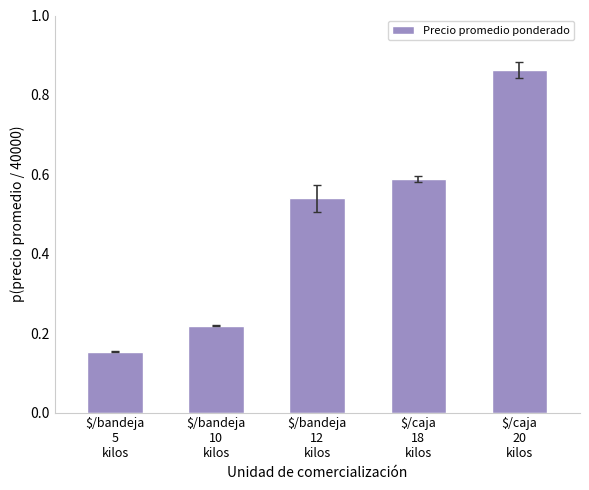

How many bars are there in total?

5